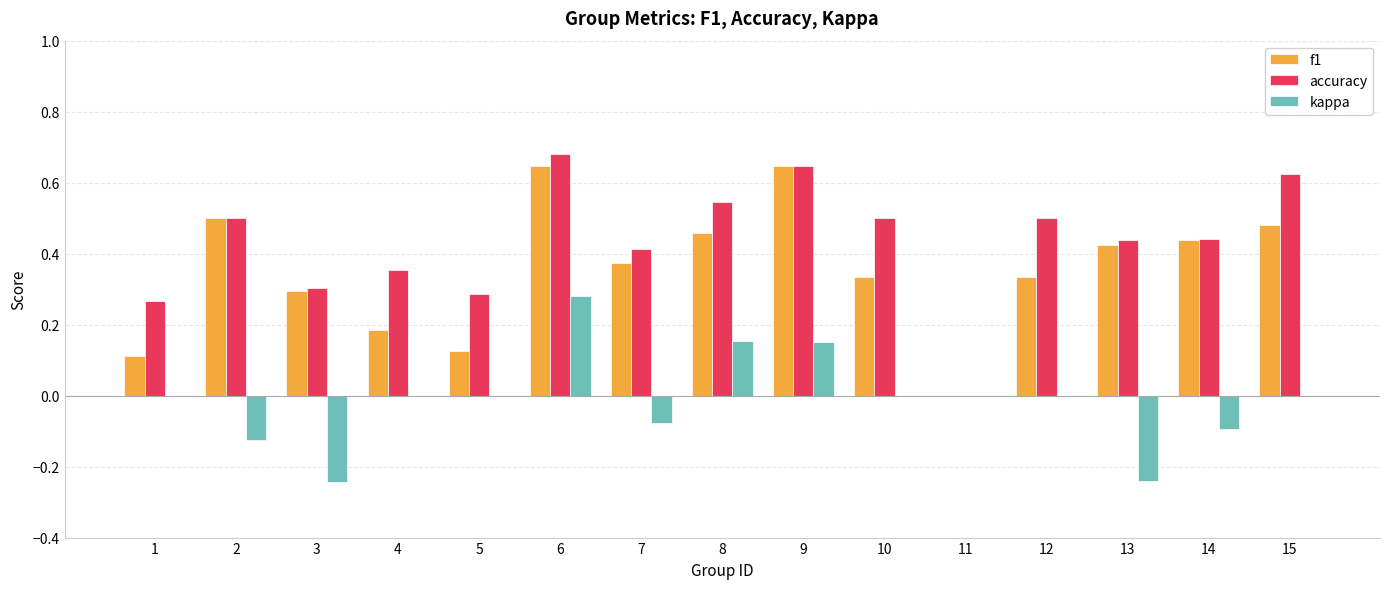

How many distinct data groups are displayed?

3